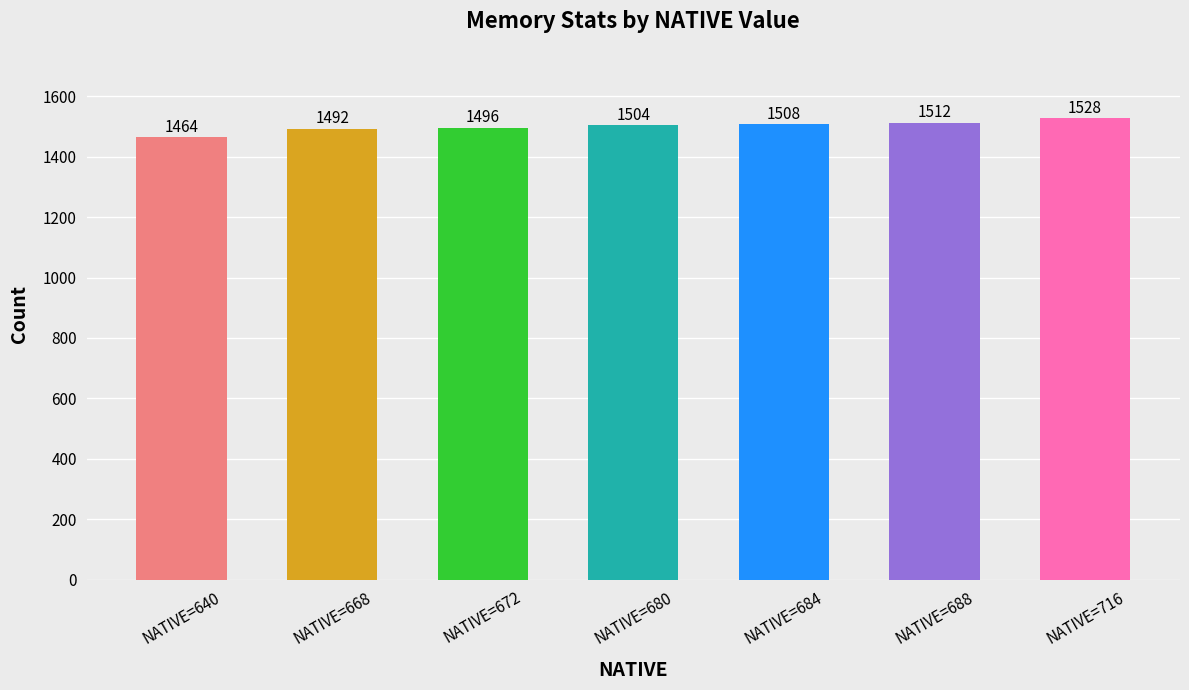

List the labels in order of value, largest first.

NATIVE=716, NATIVE=688, NATIVE=684, NATIVE=680, NATIVE=672, NATIVE=668, NATIVE=640